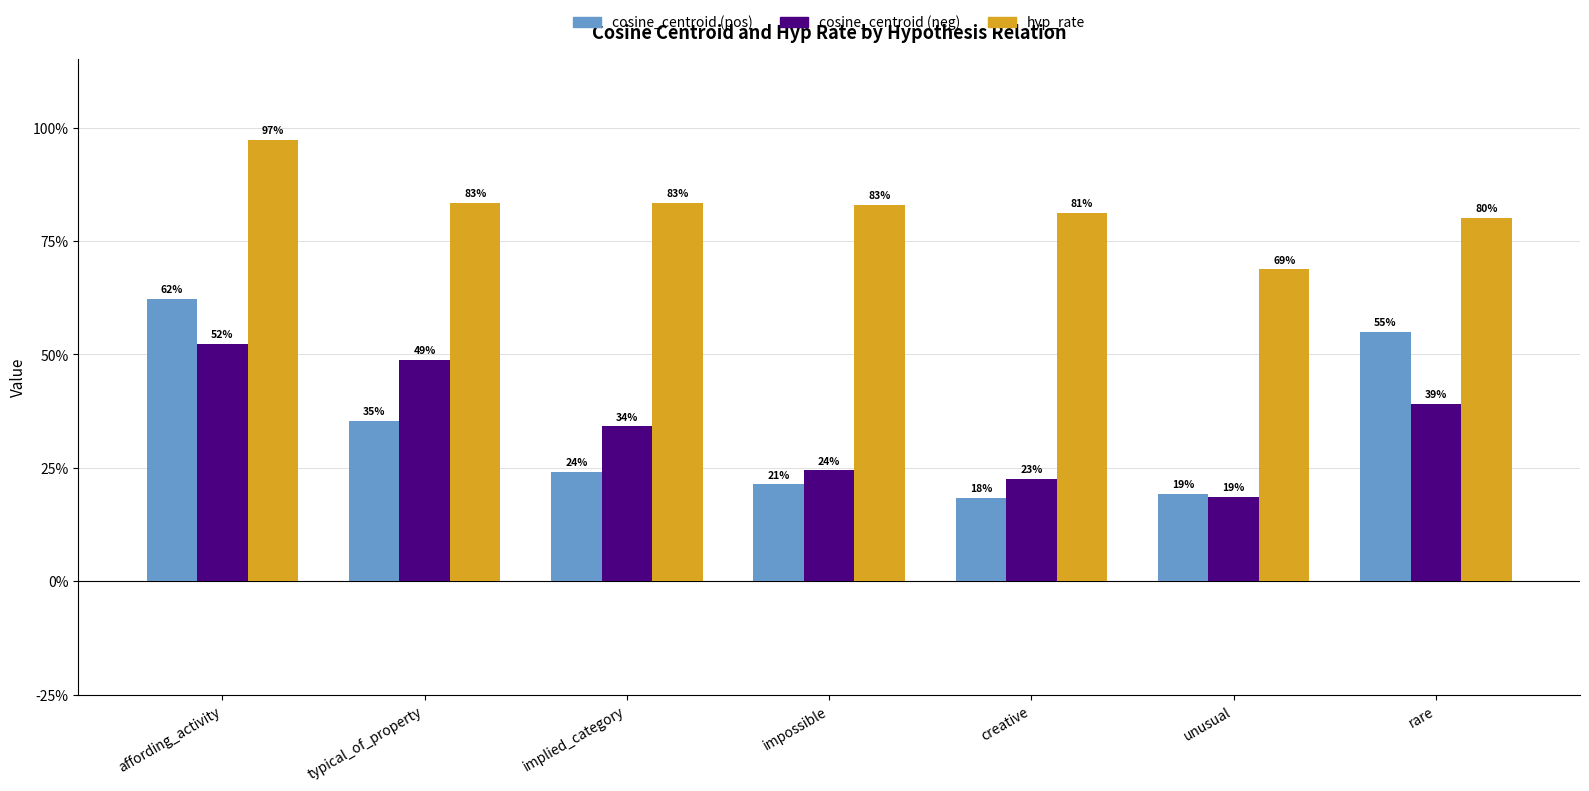

What is the value of the cosine_centroid (pos) bar at the 2nd from the left?

0.4